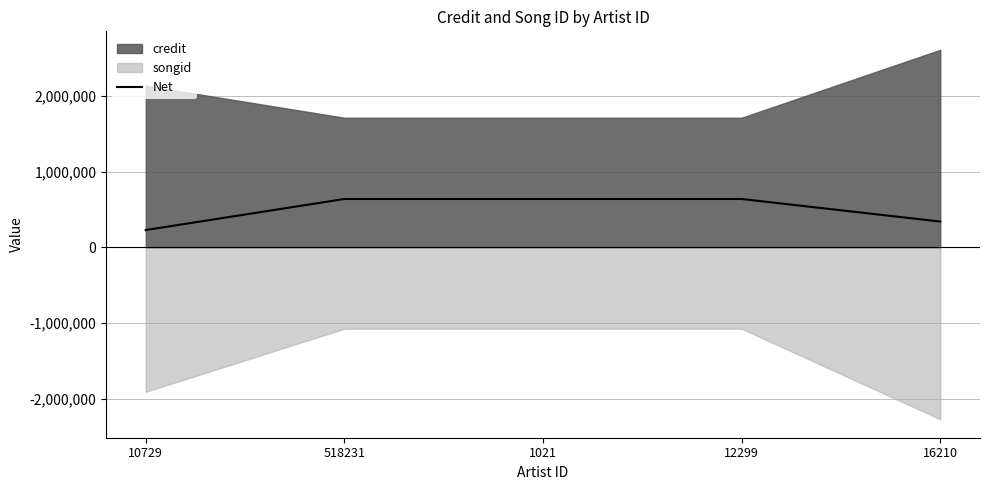

What is the label of the 4th point from the left?

12299